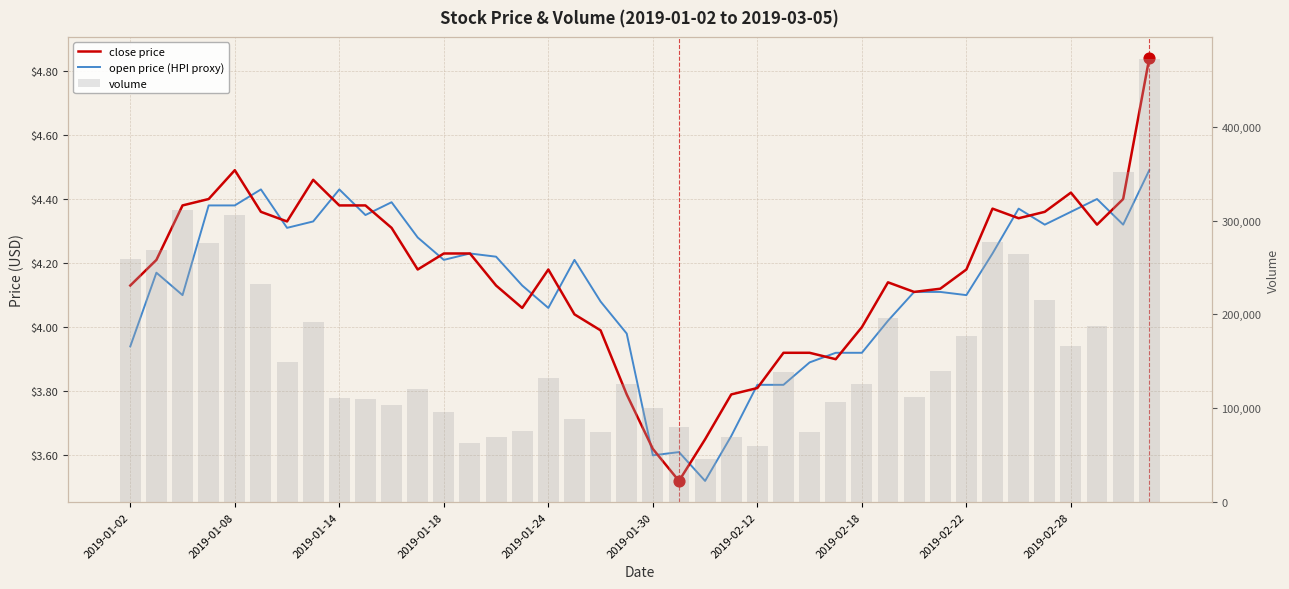

What is the total value across all series at 19?

125745.8